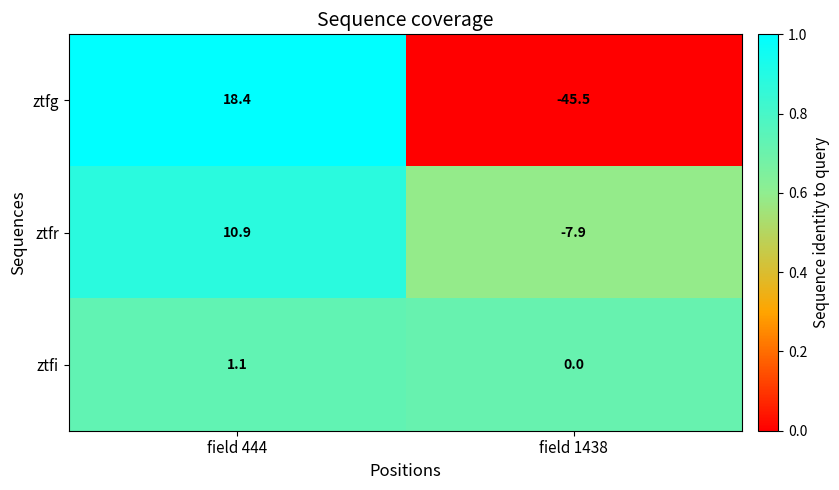

Reading right to left, extract all data points from this chart.

ztfg: -45.5	18.4
ztfr: -7.9	10.9
ztfi: 0.0	1.1